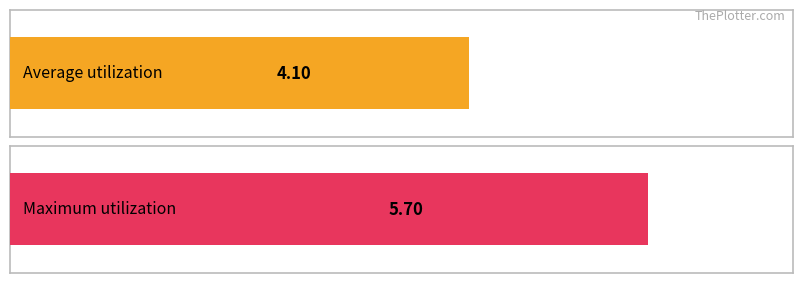

Which series has the largest total across all categories?

Maximum utilization